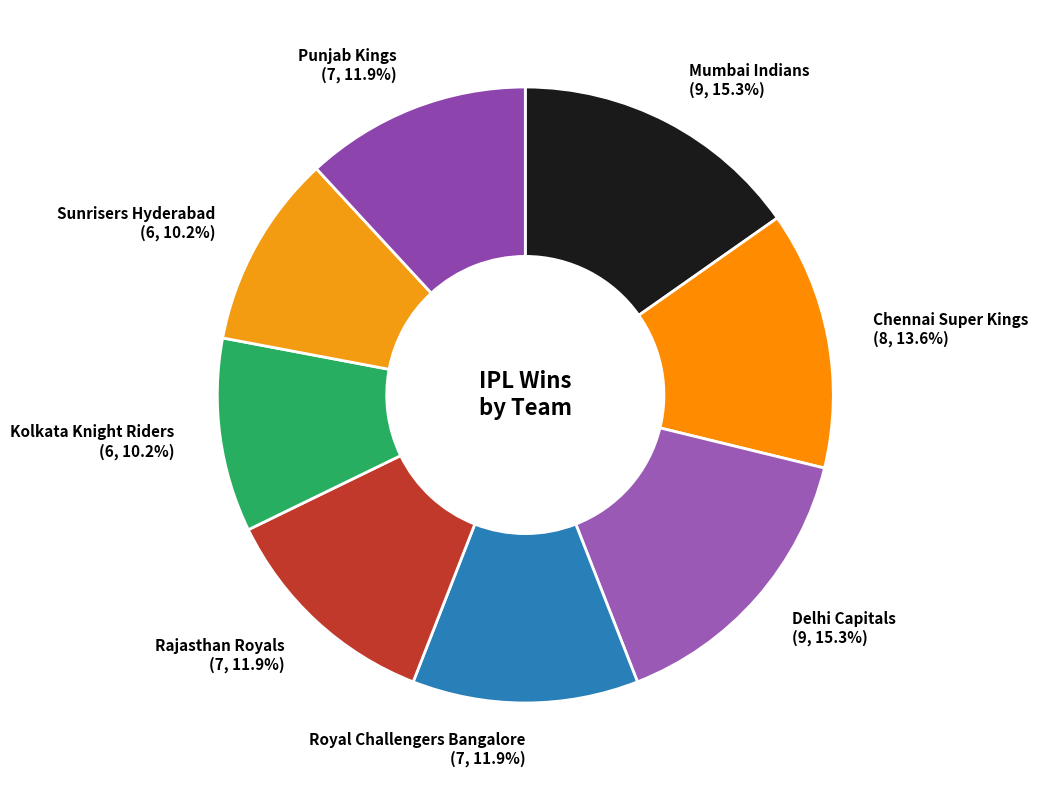

Does any single category account for the majority?

No